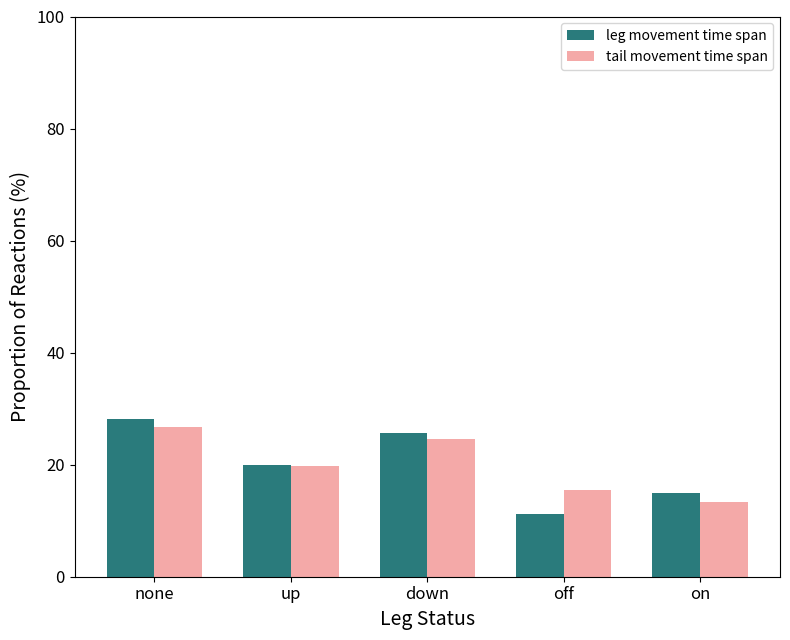

What is the difference between the leg movement time span values at up and on?

5.0